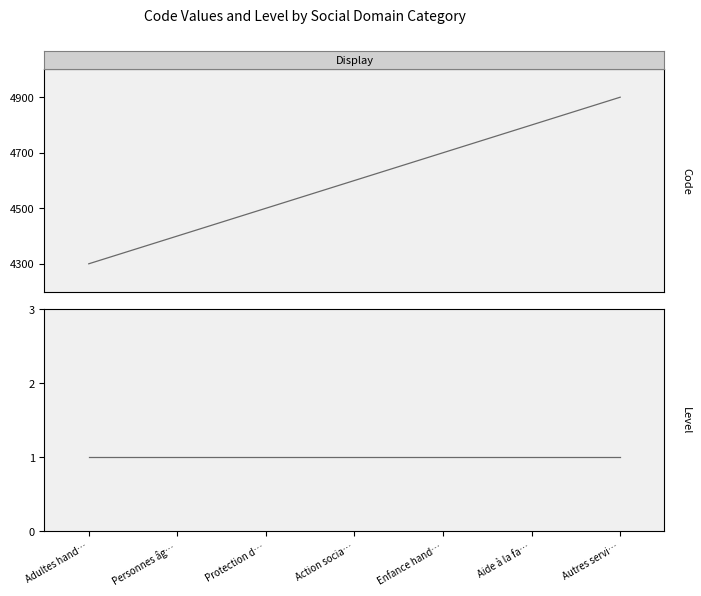

True or false: Code has more than 2 interior local peaks.

False